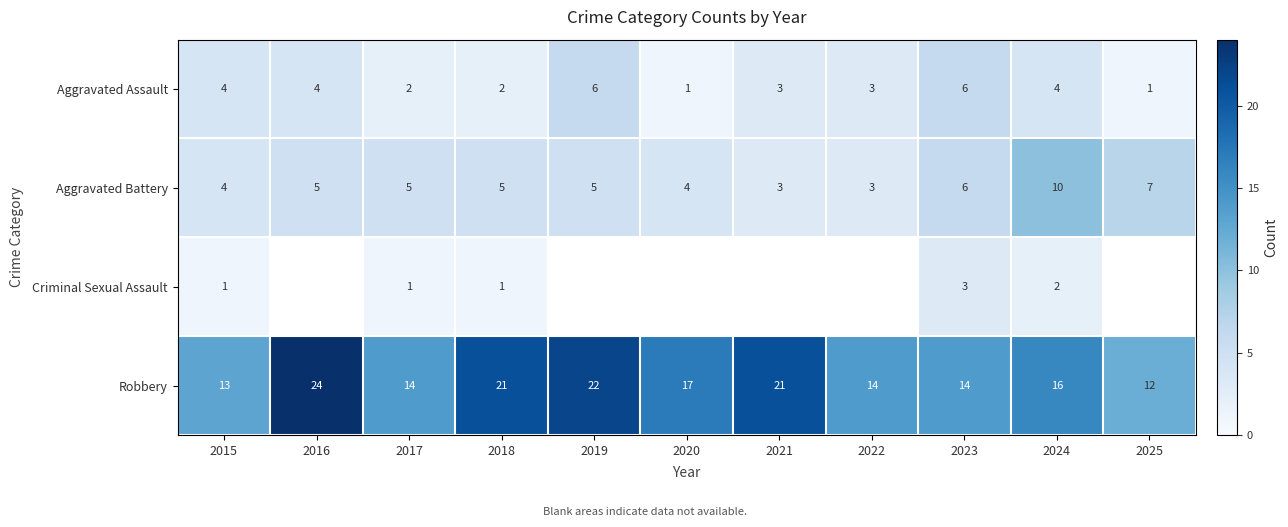

How many Aggravated Battery values are between 4 and 6?

7